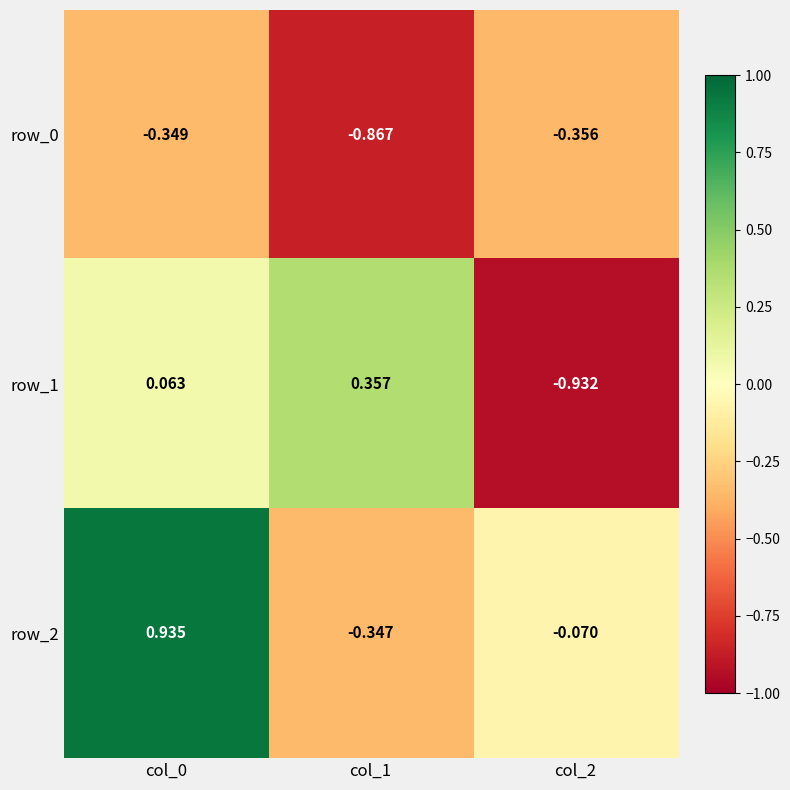

Is the value of row_2 at col_0 greater than the value of row_0 at col_0?

Yes